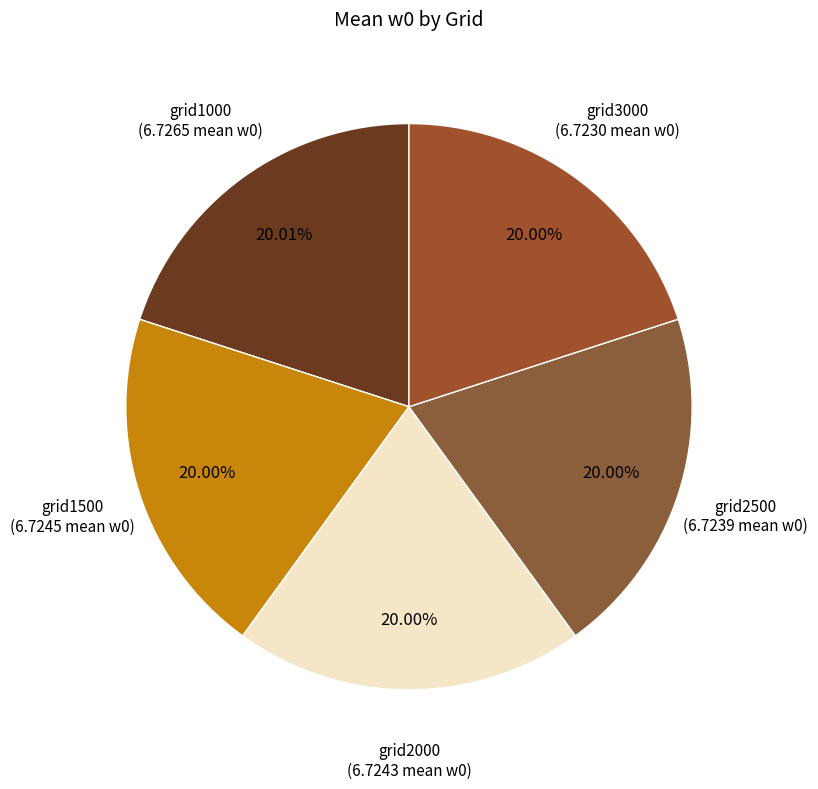

Is there any slice that represents more than half of the pie?

No